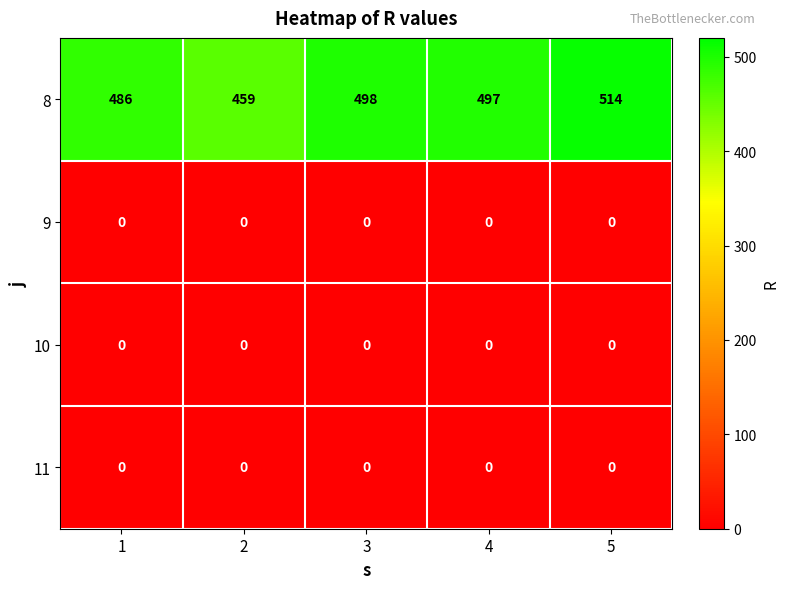

Reading right to left, what are all the values shown in this chart?

8: 5=514	4=497	3=498	2=459	1=486
9: 5=0	4=0	3=0	2=0	1=0
10: 5=0	4=0	3=0	2=0	1=0
11: 5=0	4=0	3=0	2=0	1=0